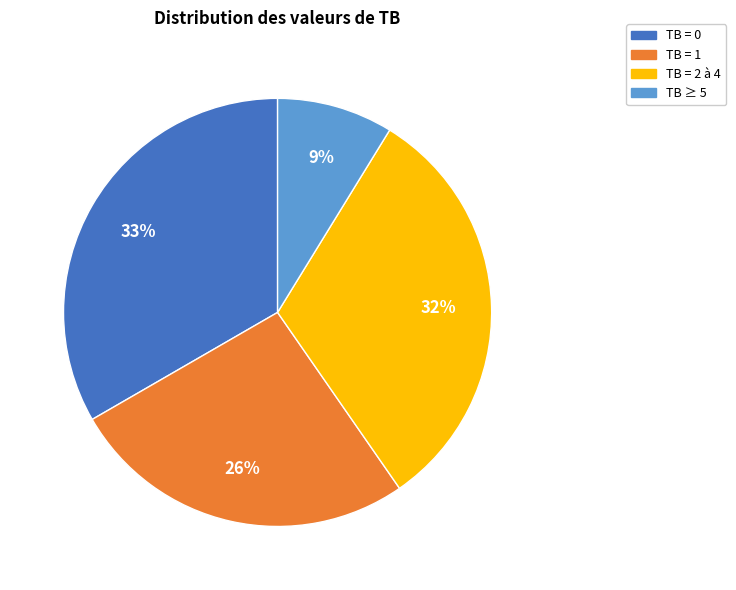

How many segments does this pie chart have?

4